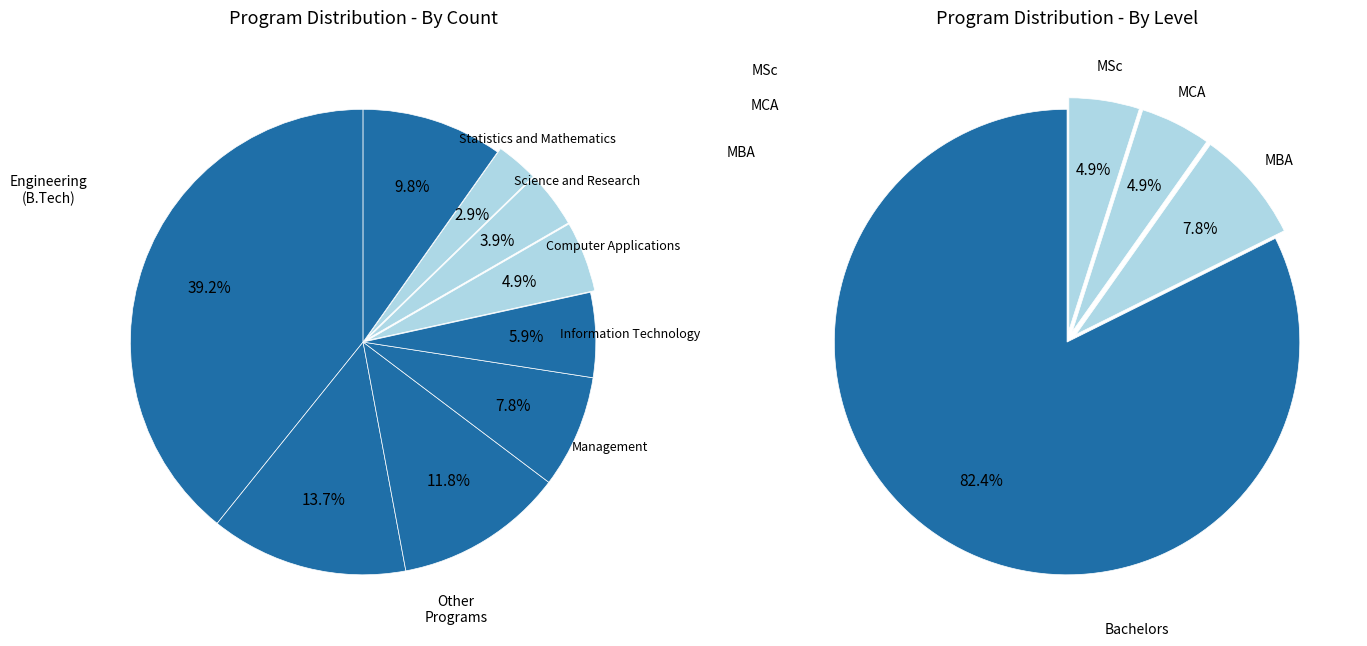

What percentage is the Science and Research slice, to the nearest percent?

4%